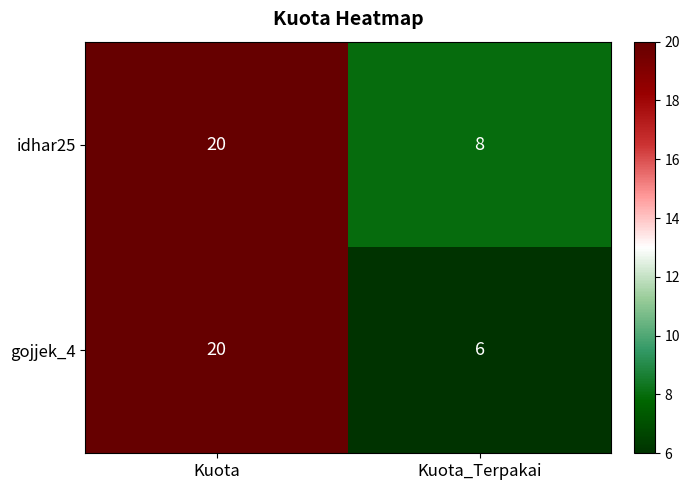

Which series has the widest spread of values?

gojjek_4